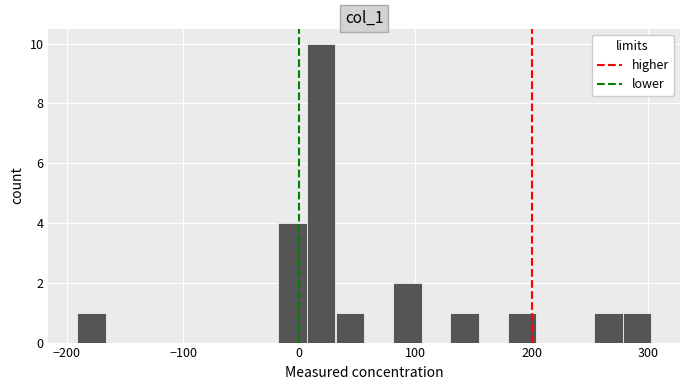

Read against the x-axis, roughly where is the centre of the tallest bar?

20